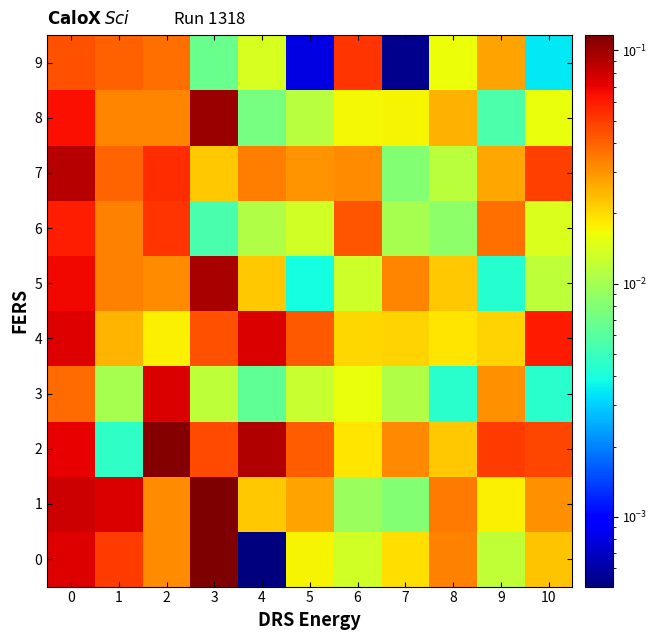

Reading left to right, list all the values displayed in this chart.

0: 0=0.1	1=0.1	2=0.0	3=0.1	4=0.0	5=0.0	6=0.0	7=0.0	8=0.0	9=0.0	10=0.0
1: 0=0.1	1=0.1	2=0.0	3=0.1	4=0.0	5=0.0	6=0.0	7=0.0	8=0.0	9=0.0	10=0.0
2: 0=0.1	1=0.0	2=0.1	3=0.0	4=0.1	5=0.0	6=0.0	7=0.0	8=0.0	9=0.1	10=0.0
3: 0=0.0	1=0.0	2=0.1	3=0.0	4=0.0	5=0.0	6=0.0	7=0.0	8=0.0	9=0.0	10=0.0
4: 0=0.1	1=0.0	2=0.0	3=0.0	4=0.1	5=0.0	6=0.0	7=0.0	8=0.0	9=0.0	10=0.1
5: 0=0.1	1=0.0	2=0.0	3=0.1	4=0.0	5=0.0	6=0.0	7=0.0	8=0.0	9=0.0	10=0.0
6: 0=0.1	1=0.0	2=0.1	3=0.0	4=0.0	5=0.0	6=0.0	7=0.0	8=0.0	9=0.0	10=0.0
7: 0=0.1	1=0.0	2=0.1	3=0.0	4=0.0	5=0.0	6=0.0	7=0.0	8=0.0	9=0.0	10=0.0
8: 0=0.1	1=0.0	2=0.0	3=0.1	4=0.0	5=0.0	6=0.0	7=0.0	8=0.0	9=0.0	10=0.0
9: 0=0.0	1=0.0	2=0.0	3=0.0	4=0.0	5=0.0	6=0.1	7=0.0	8=0.0	9=0.0	10=0.0